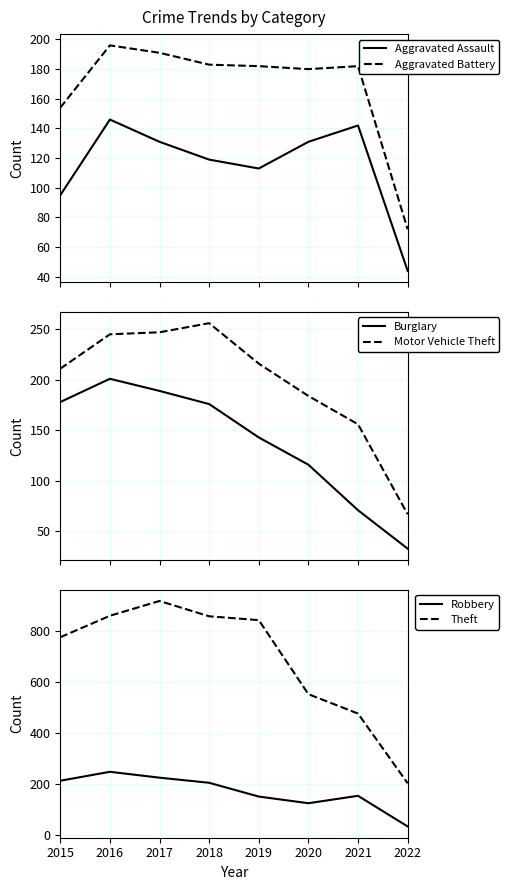

What is the total value across all series at 2021?

1179